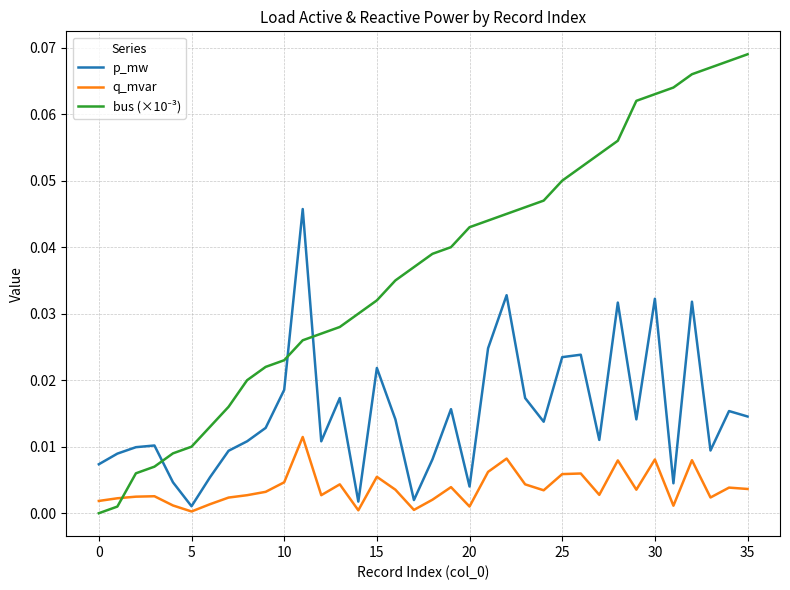

Count the number of data series in this chart.

3